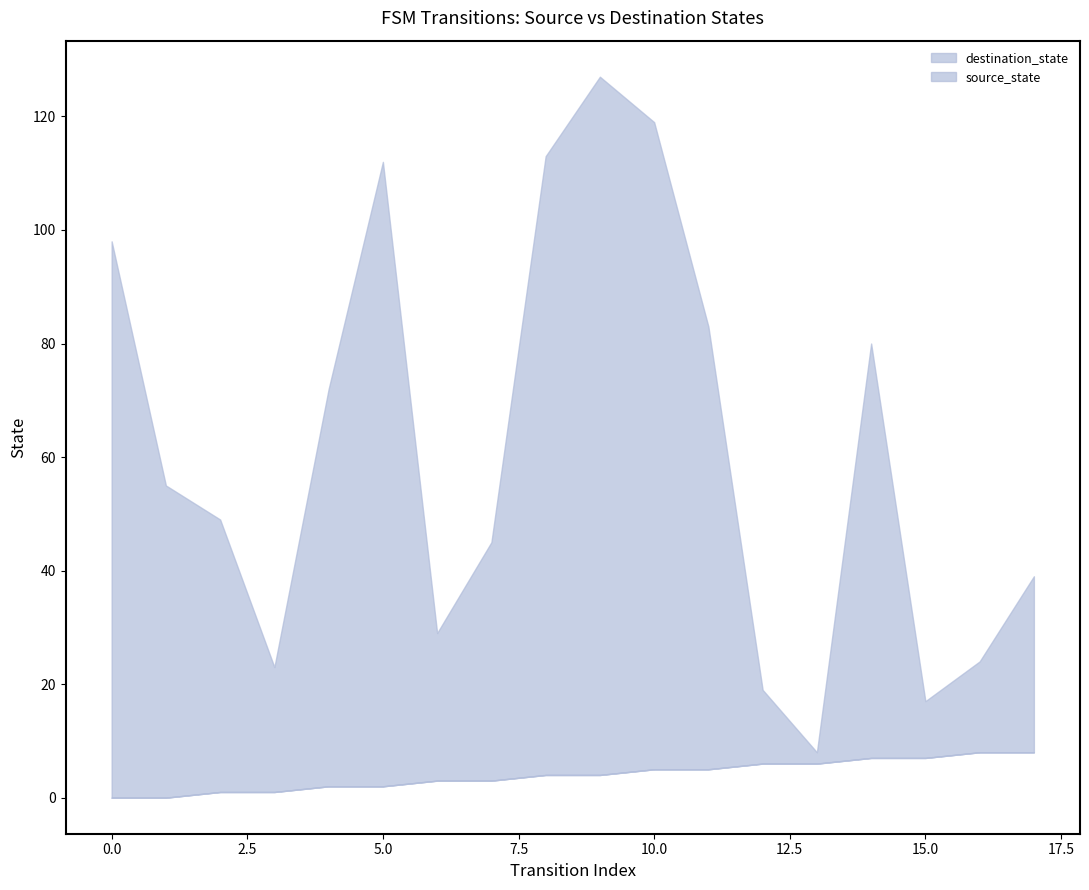

What is the maximum value for source_state?

8